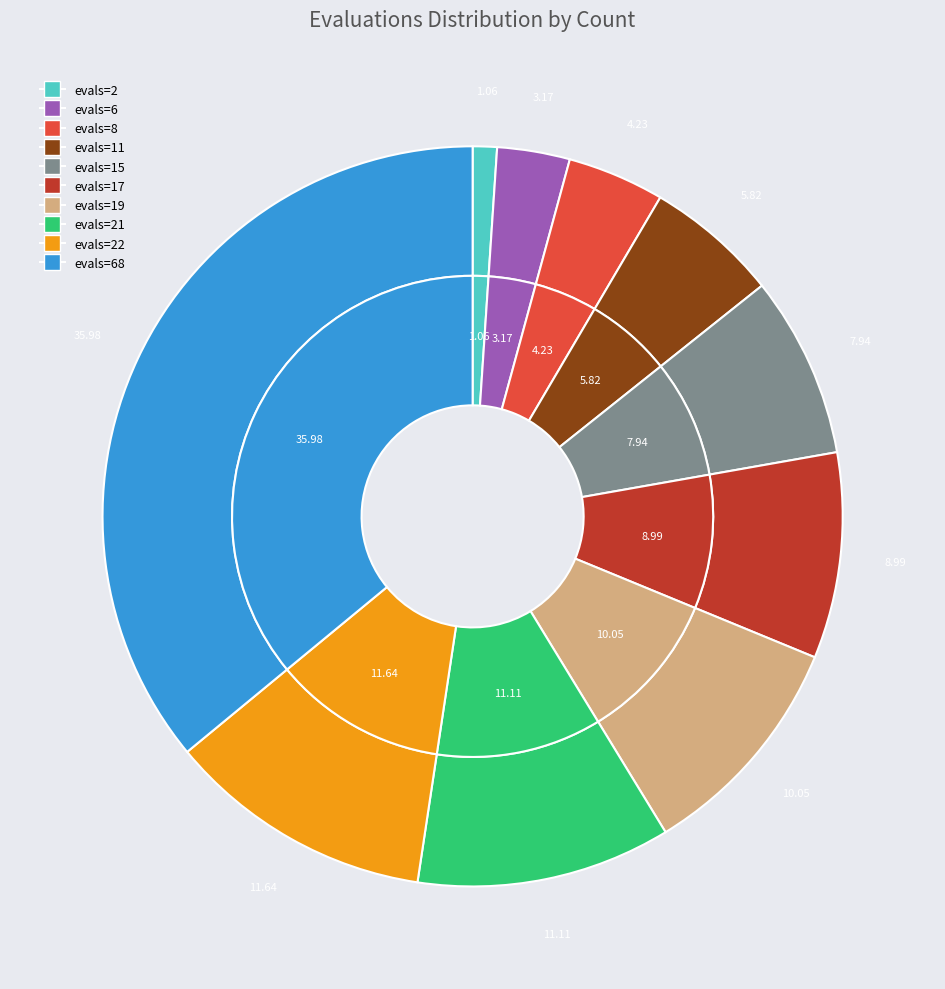

Count the number of slices in the pie.

10